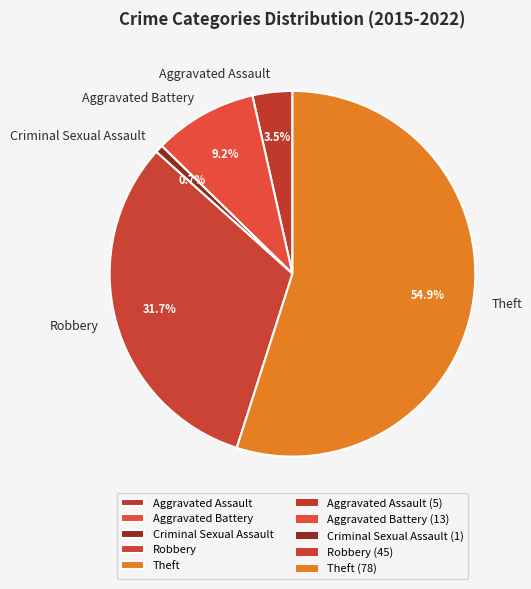

What is the smallest slice in the pie chart?

Criminal Sexual Assault